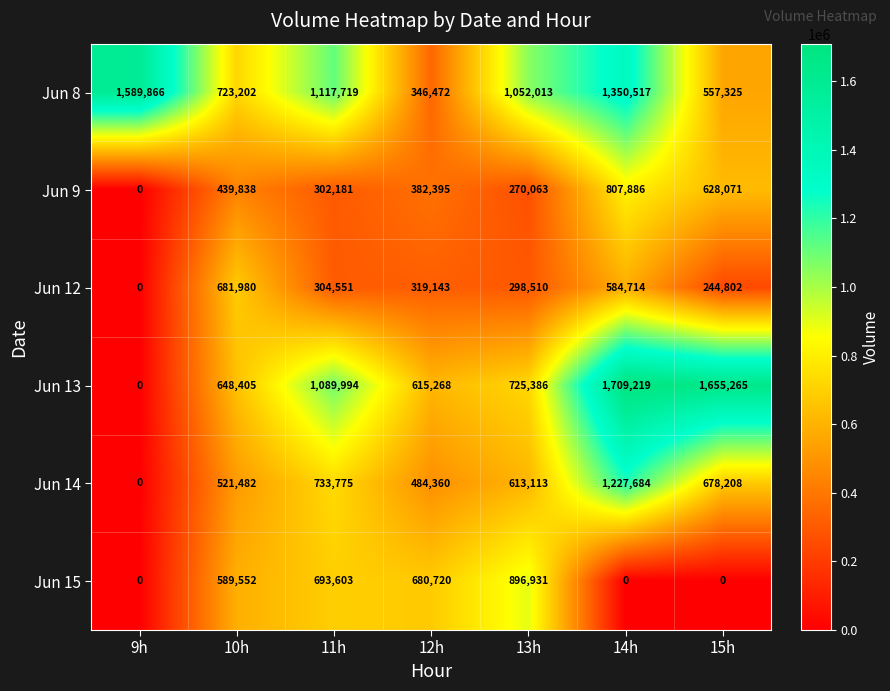

Which series changed the most between 11h and 15h?

Jun 15